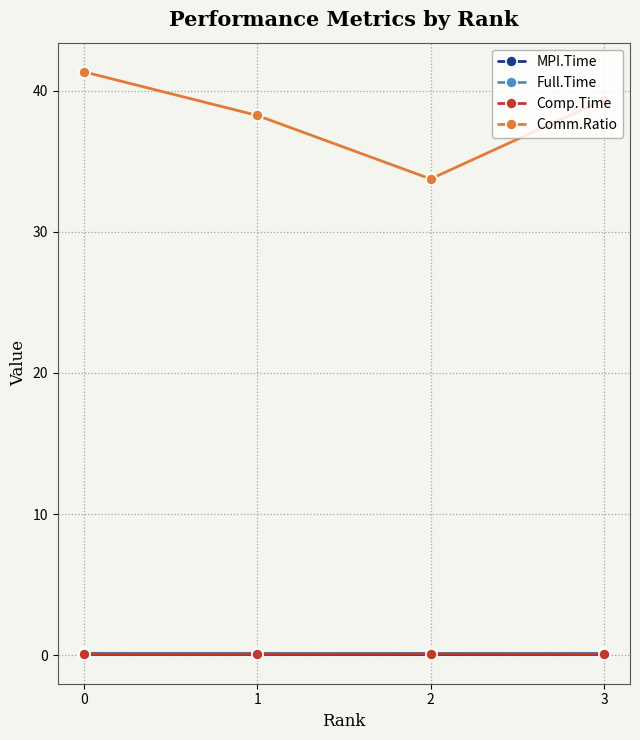

Which series changed the most between 1 and 2?

Comm.Ratio